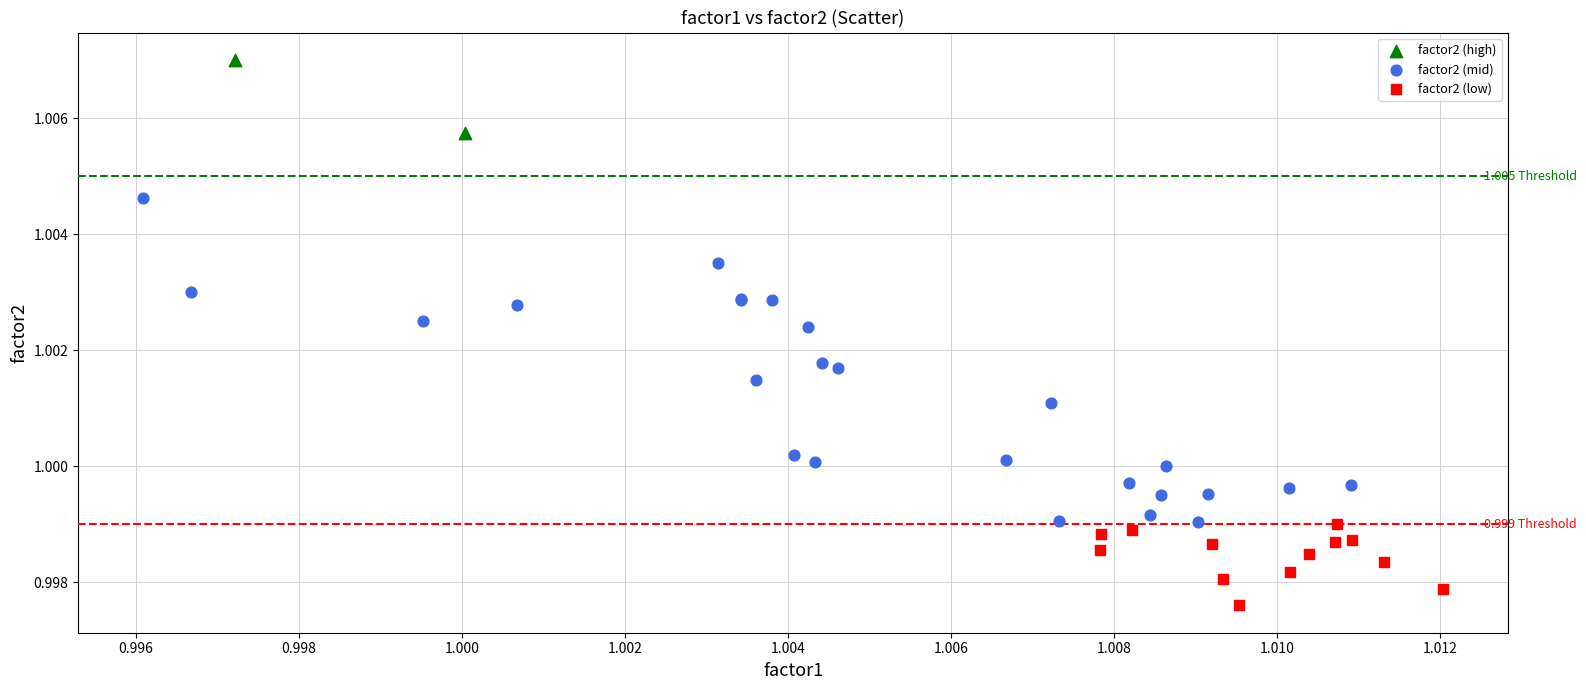

What are all the series names shown in the legend?

factor2 (high), factor2 (mid), factor2 (low)